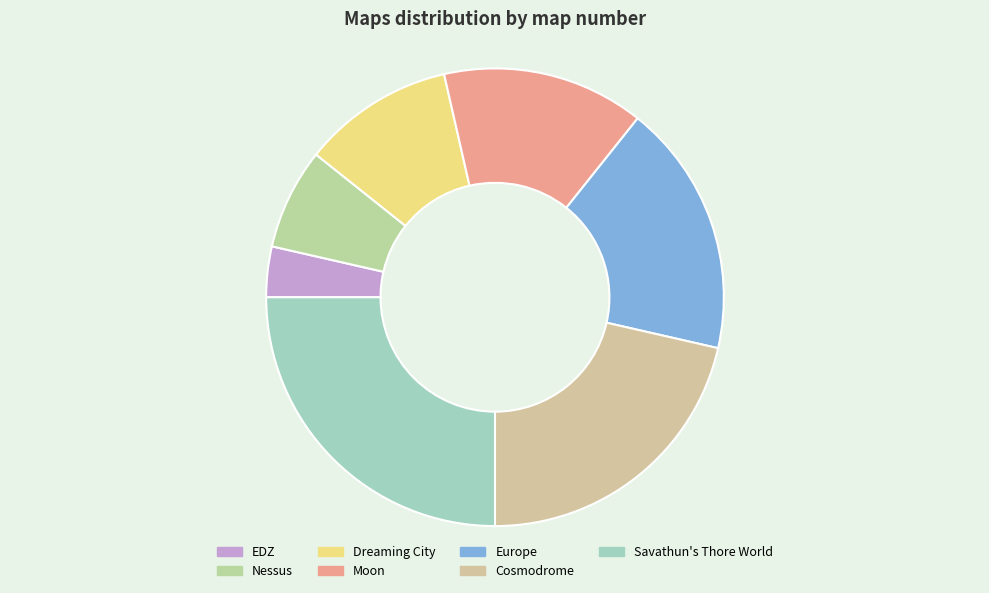

What percentage is the Dreaming City slice, to the nearest percent?

11%